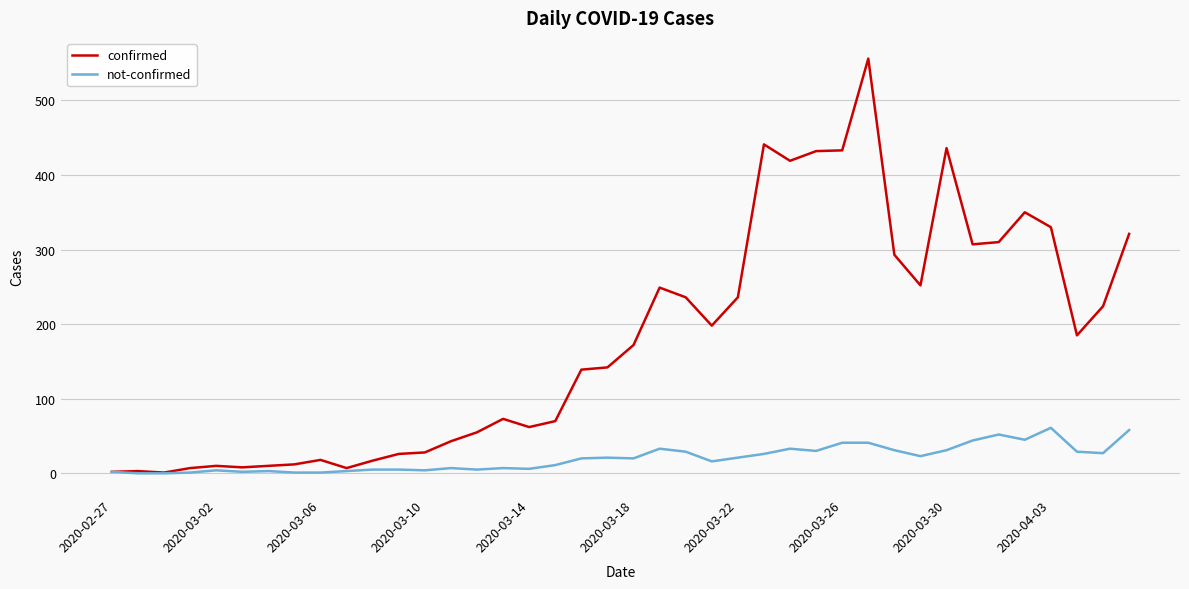

Rank the series by their maximum value, from lowest to highest.

not-confirmed, confirmed